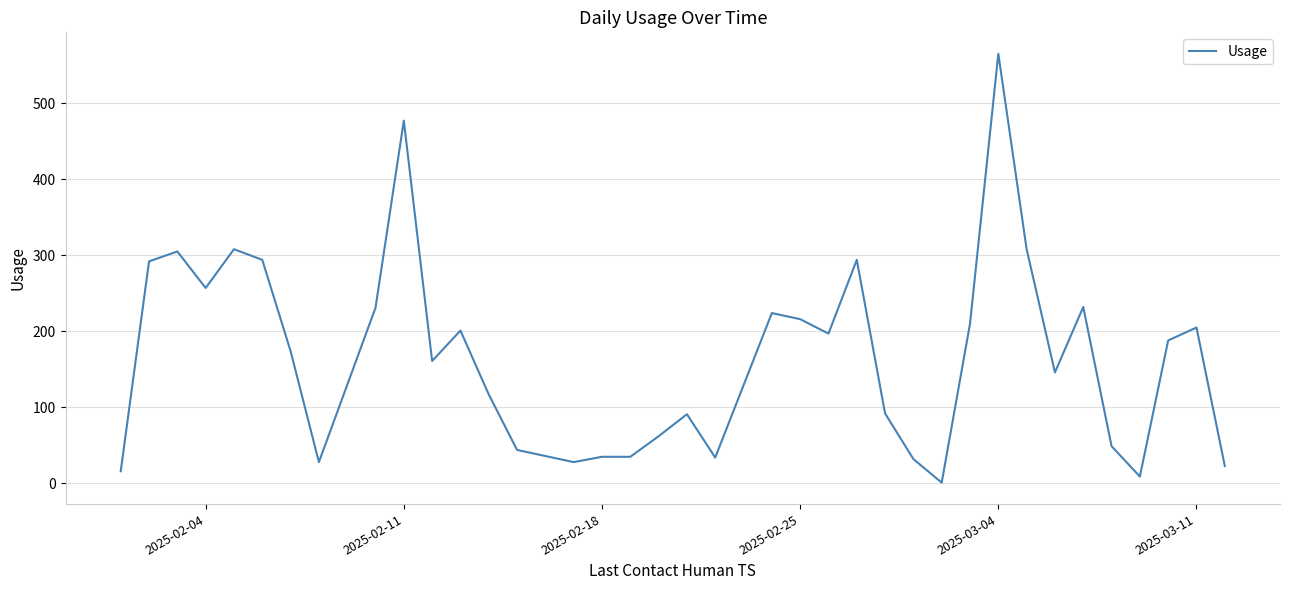

True or false: there are more than 1 points higher than both neighbors.

True